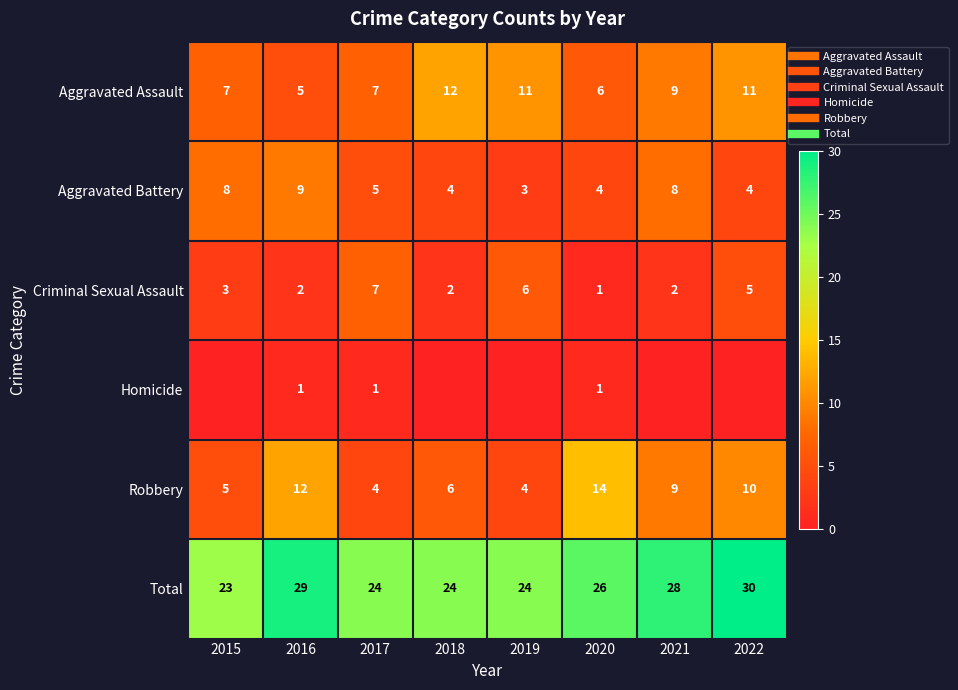

What is the difference between the Aggravated Battery values at 2016 and 2020?

5